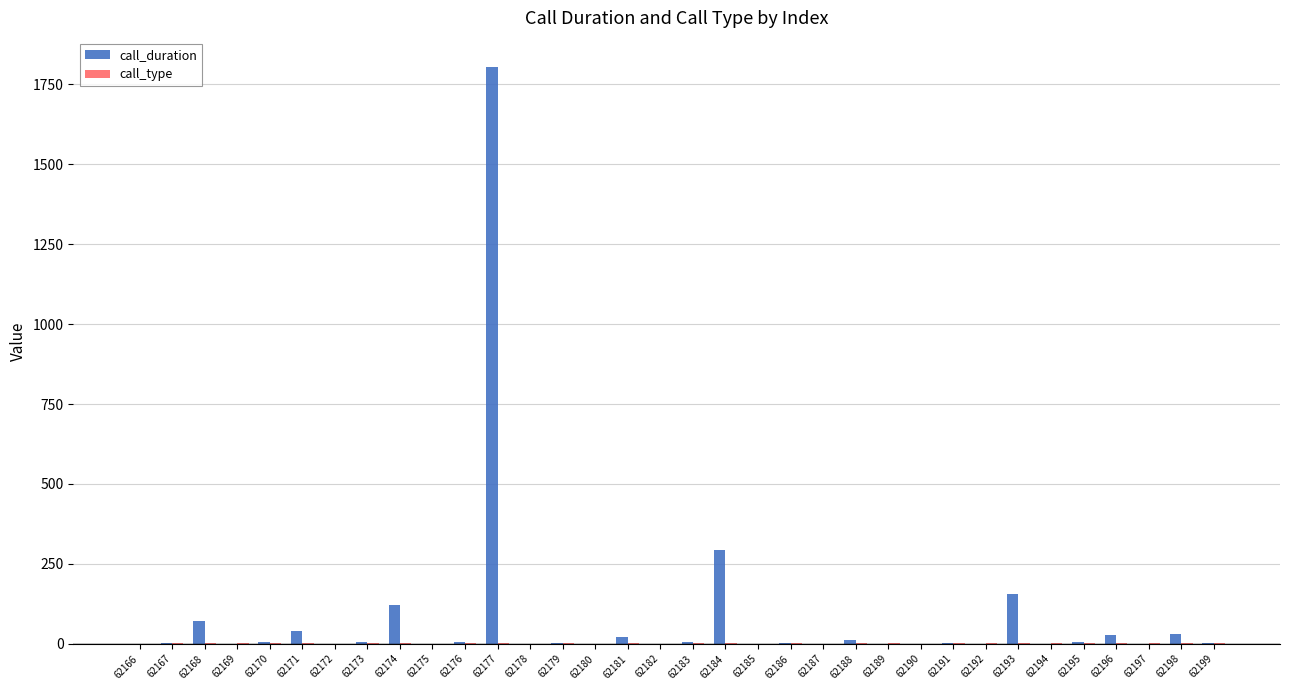

Which series has the largest total across all categories?

call_duration